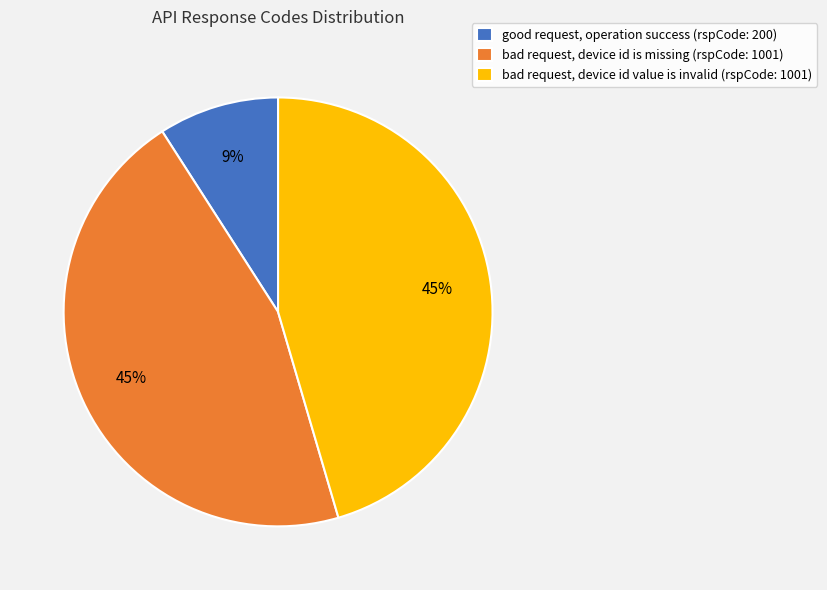

The bad request, device id is missing (rspCode: 1001) slice represents 51% of the pie. True or false?

False